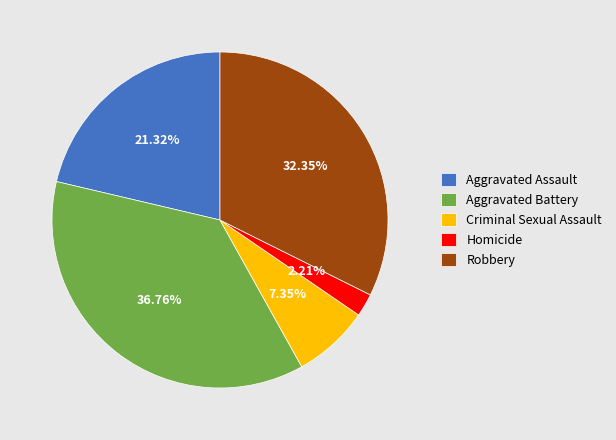

Does Homicide represent more than half of the total?

No